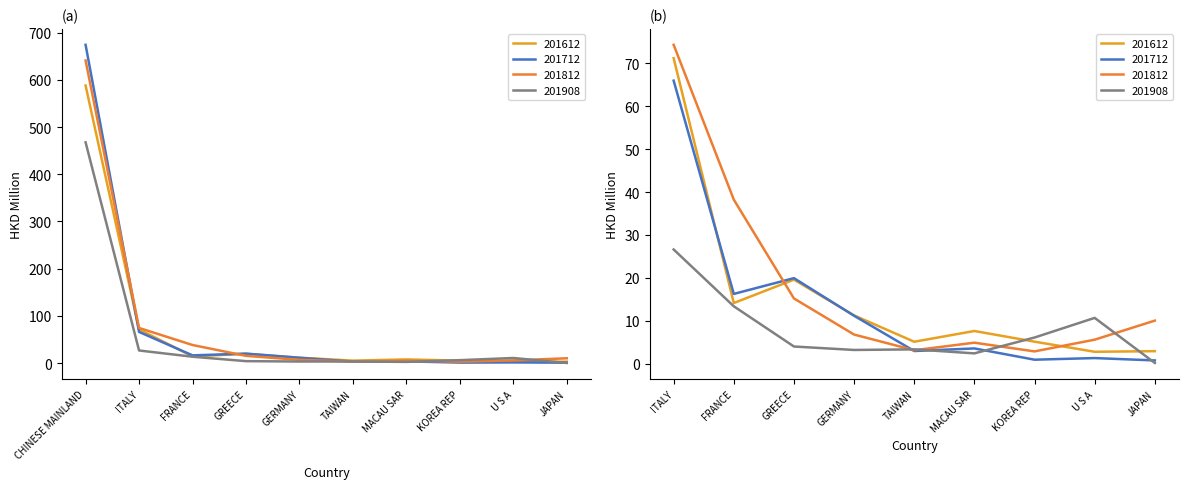

What is the label of the 3rd point from the right?

KOREA REP